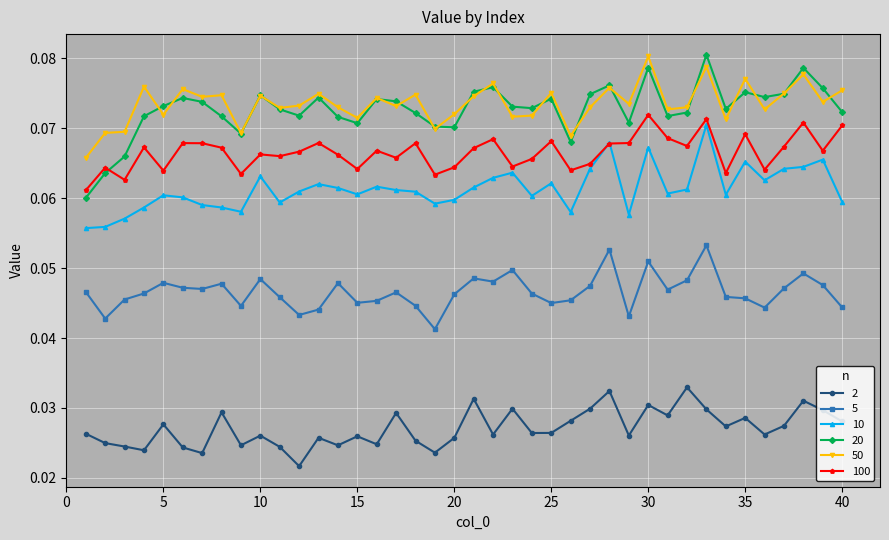

Which series has the largest range (max minus min)?

20